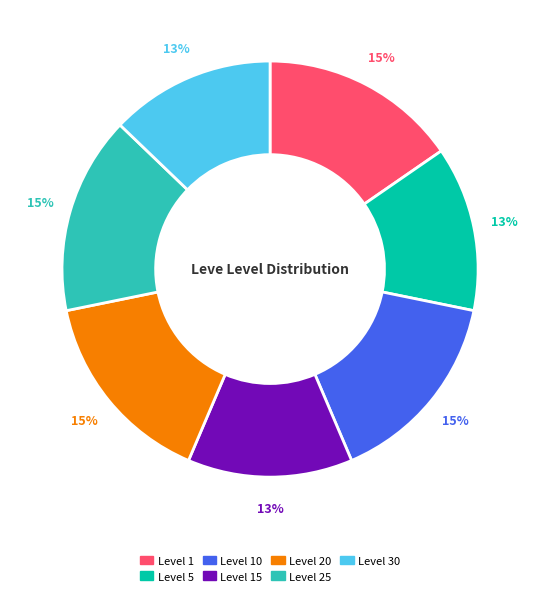

To the nearest percent, what is the average slice percentage?

14%